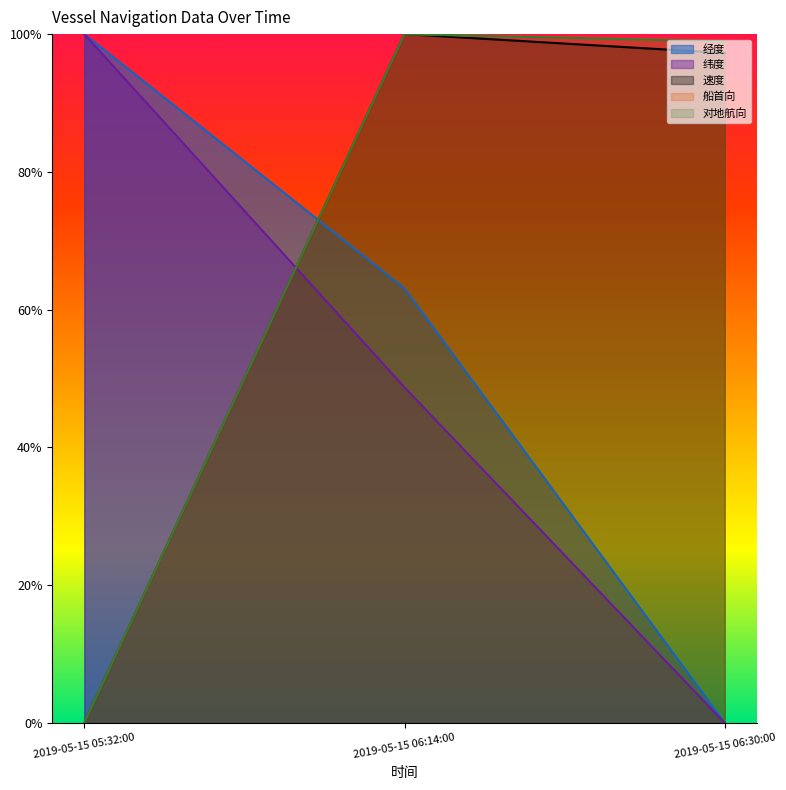

Which has a higher value, 2019-05-15 06:14:00 or 2019-05-15 06:30:00?

2019-05-15 06:14:00